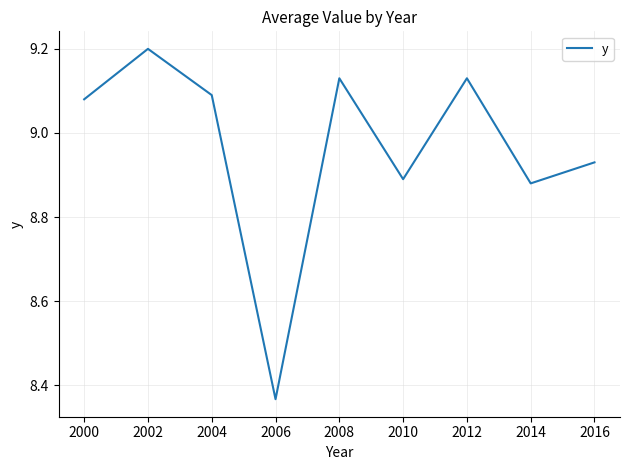

Is it true that the value at 2006 is 12.5?

False